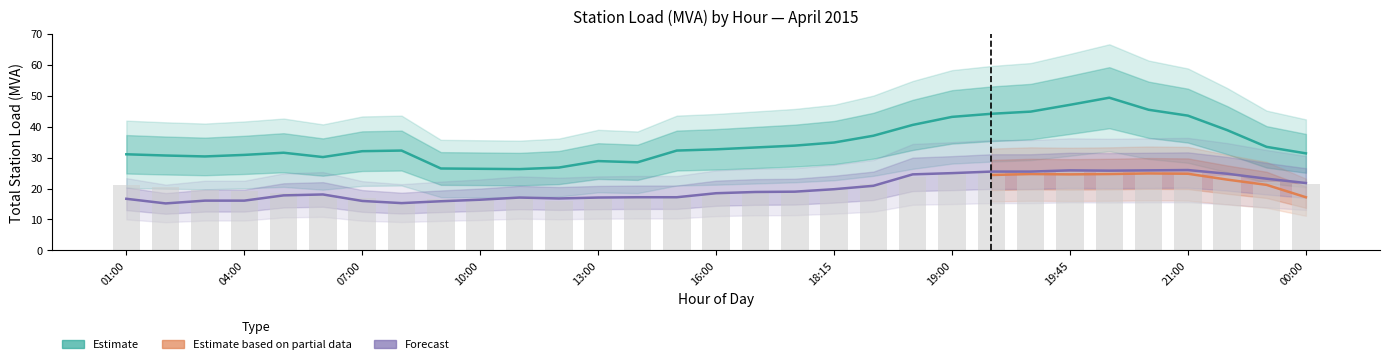

Read the Total Station Load Jun-03 value at 16:00.

18.5